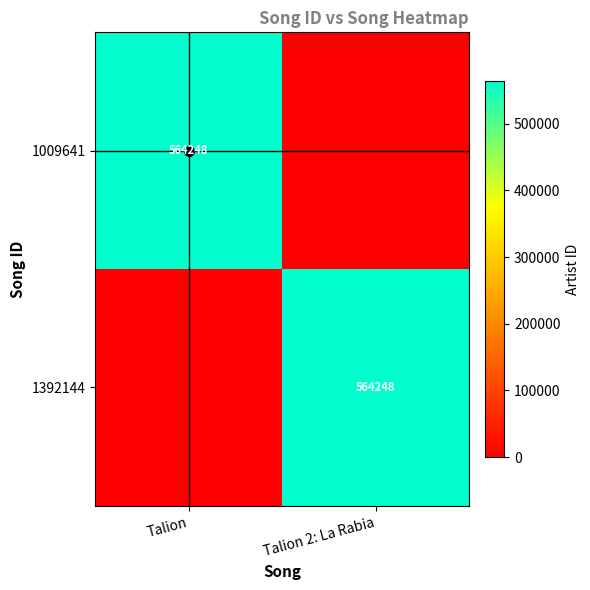

At how many categories does at least one series exceed 68328?

2